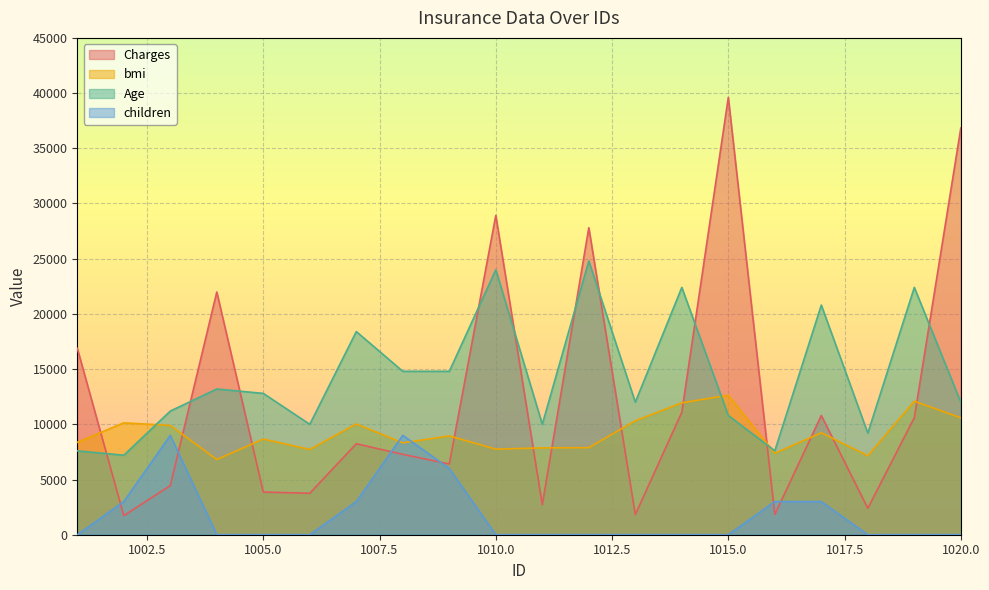

Reading right to left, extract all data points from this chart.

Charges: 36837.5	10602.4	2395.2	10797.3	1837.2	39611.8	11090.7	1826.8	27808.7	2721.3	28923.1	6406.4	7281.5	8240.6	3756.6	3866.9	21984.5	4449.5	1725.6	16884.9
bmi: 10590.0	12090.0	7153.5	9234.0	7380.0	12639.0	11946.0	10320.0	7887.0	7866.0	7752.0	8949.0	8322.0	10032.0	7722.0	8664.0	6811.5	9900.0	10131.0	8370.0
Age: 12000.0	22400.0	9200.0	20800.0	7600.0	10800.0	22400.0	12000.0	24800.0	10000.0	24000.0	14800.0	14800.0	18400.0	10000.0	12800.0	13200.0	11200.0	7200.0	7600.0
children: 0.0	0.0	0.0	3000.0	3000.0	0.0	0.0	0.0	0.0	0.0	0.0	6000.0	9000.0	3000.0	0.0	0.0	0.0	9000.0	3000.0	0.0